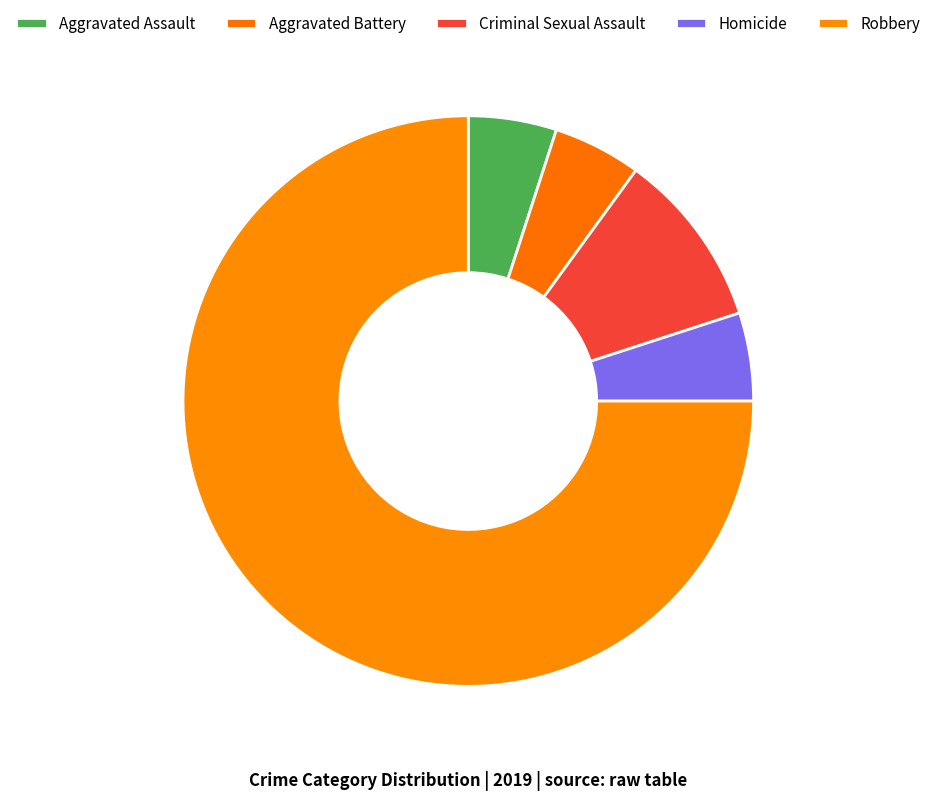

What is the smallest slice in the pie chart?

Aggravated Assault